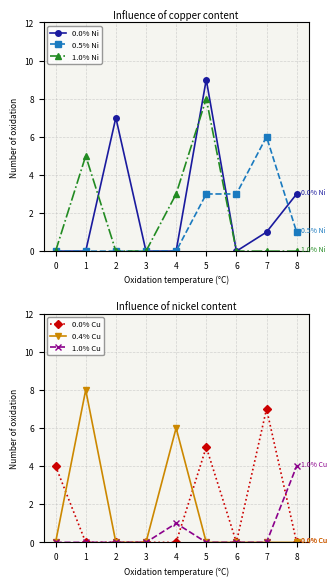

Is the value of 0.5% Ni at 6 greater than the value of 0.0% Ni at 3?

Yes